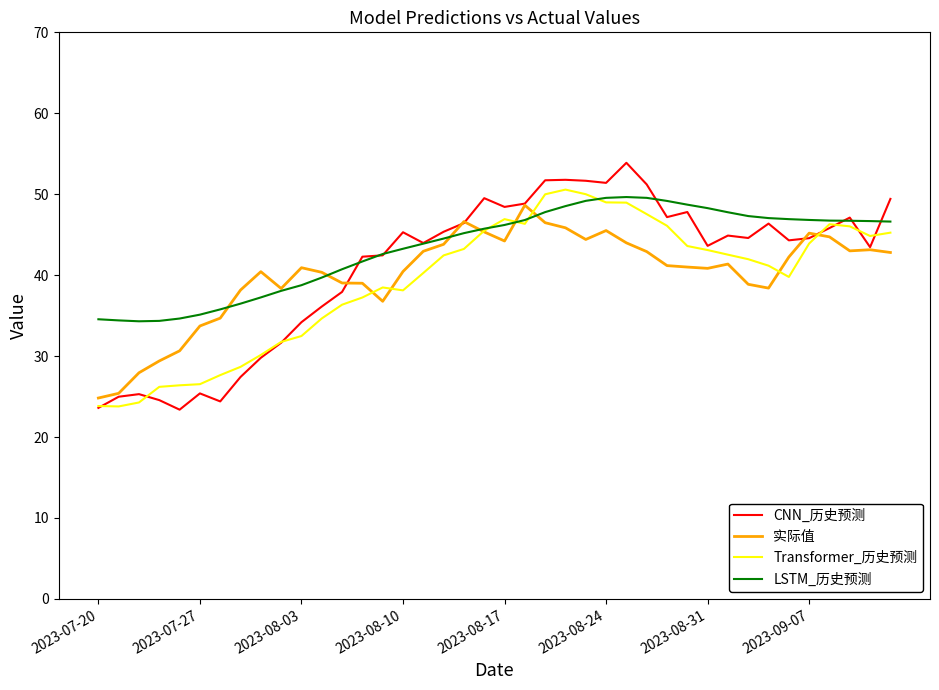

Which series has the largest range (max minus min)?

CNN_历史预测